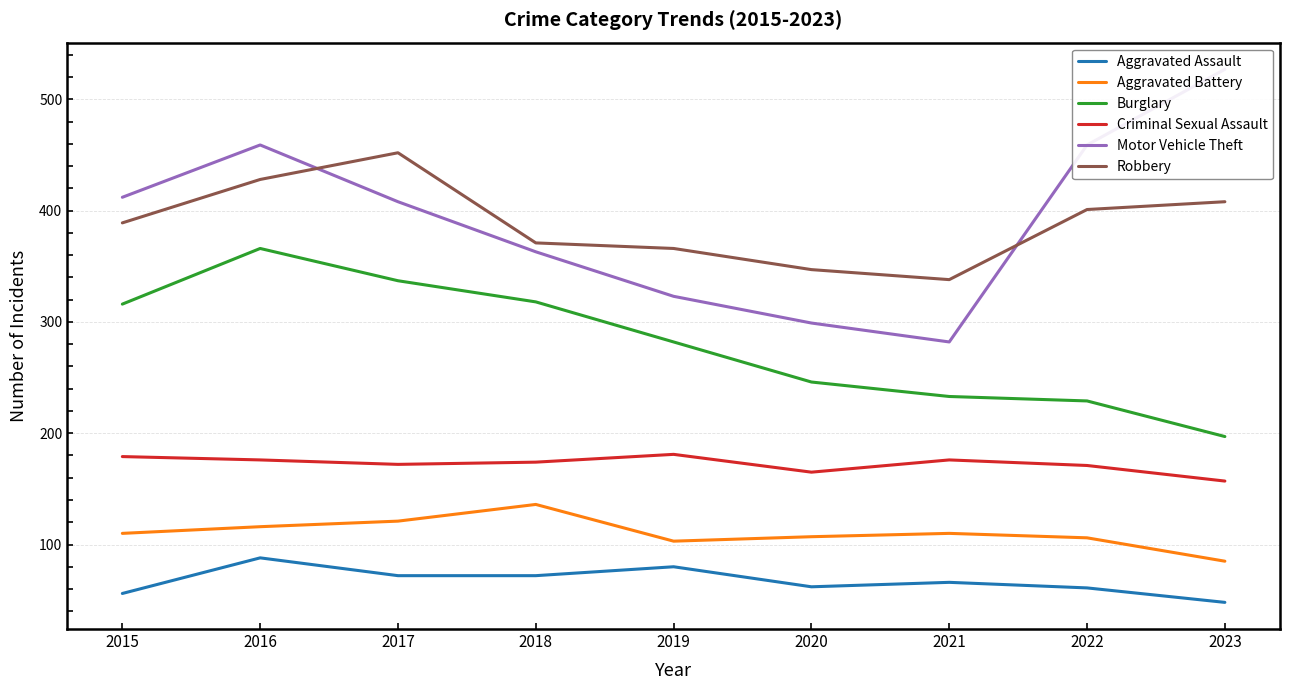

At which label is Burglary closest to 281?

2019